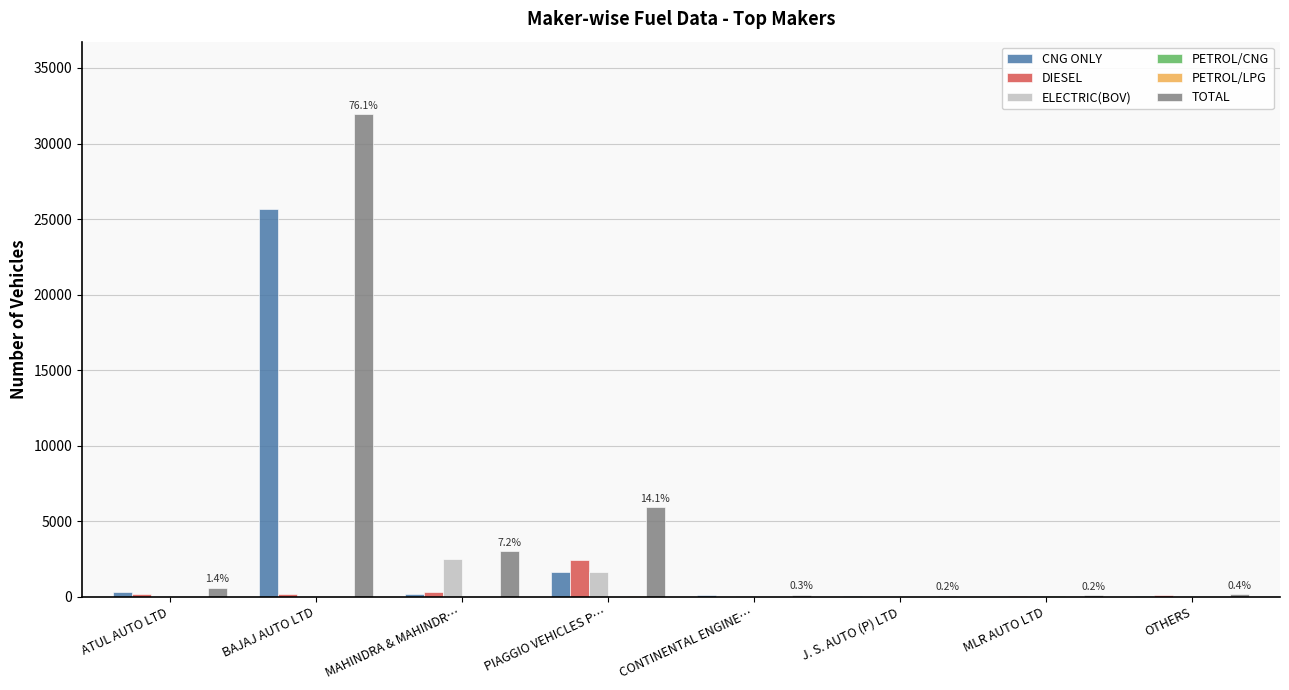

What is the sum of all DIESEL values?

3303